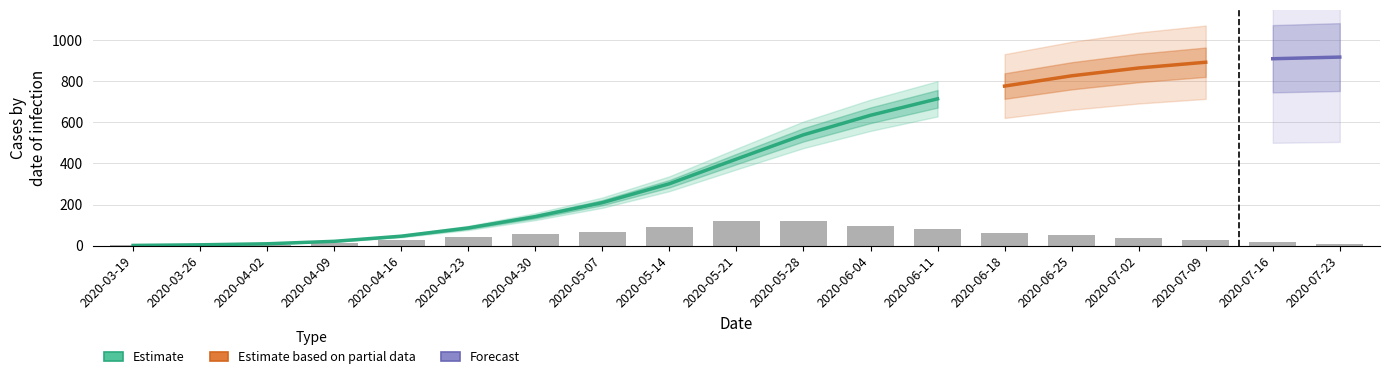

Where does the Casos_nuevos series first go above 40?

2020-04-30